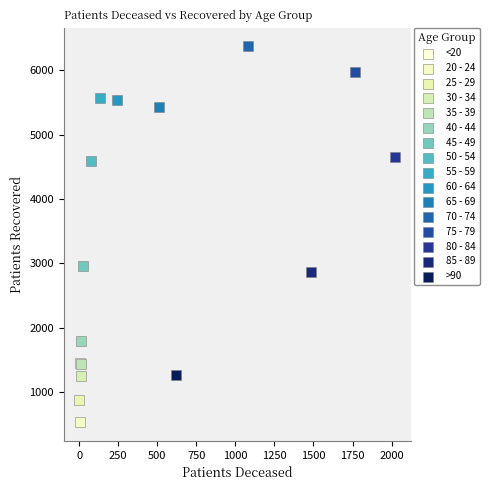

What are all the series names shown in the legend?

<20, 20 - 24, 25 - 29, 30 - 34, 35 - 39, 40 - 44, 45 - 49, 50 - 54, 55 - 59, 60 - 64, 65 - 69, 70 - 74, 75 - 79, 80 - 84, 85 - 89, >90